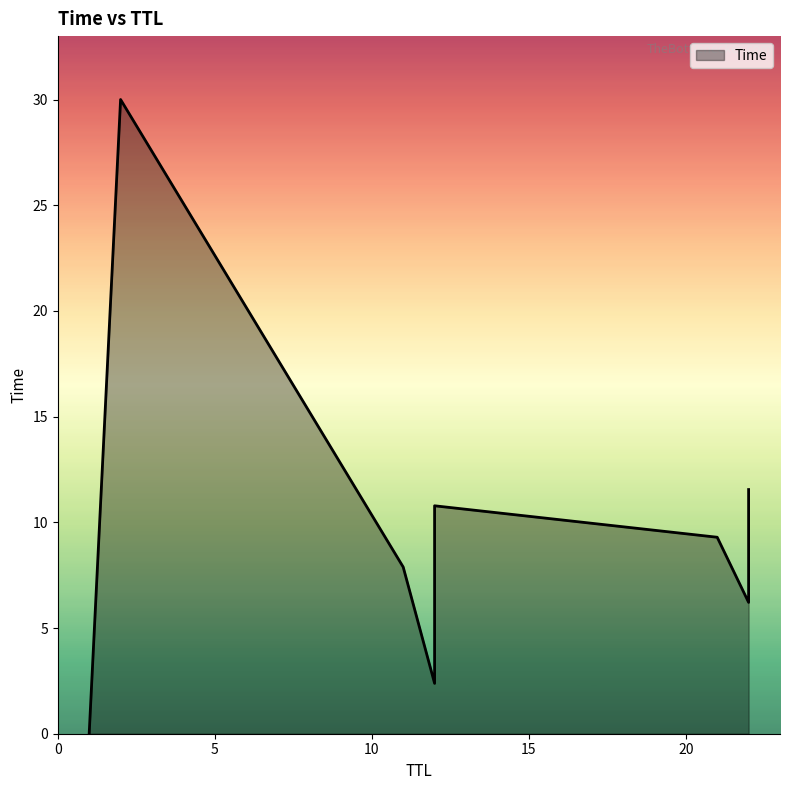

True or false: the data shows 1.9 at 22.

False